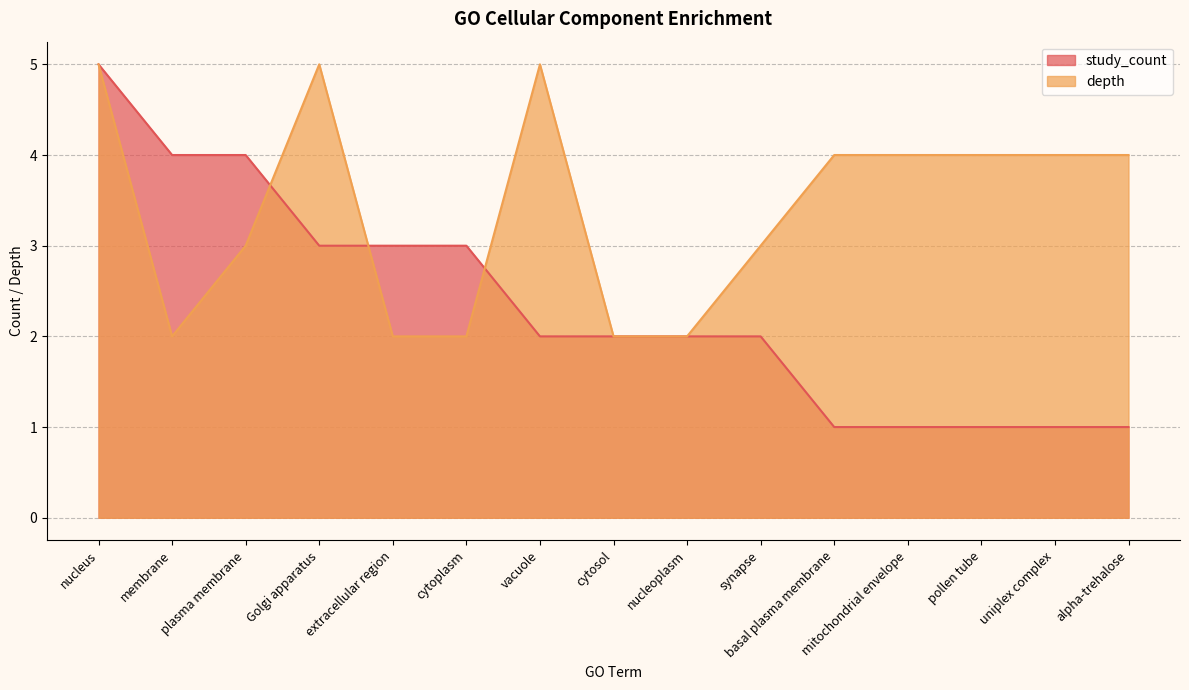

What is the total value across all series at Golgi apparatus?

8